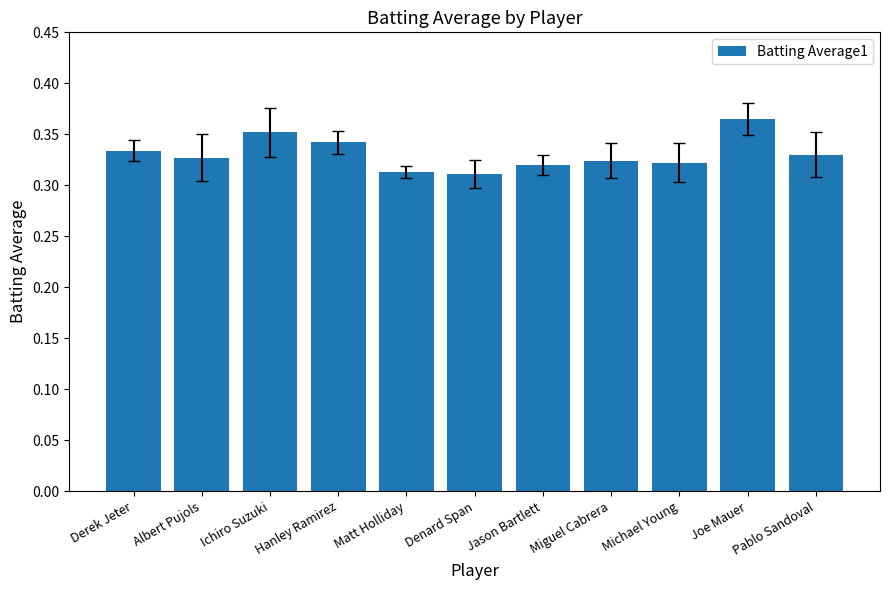

What is the label of the 9th bar from the left?

Michael Young